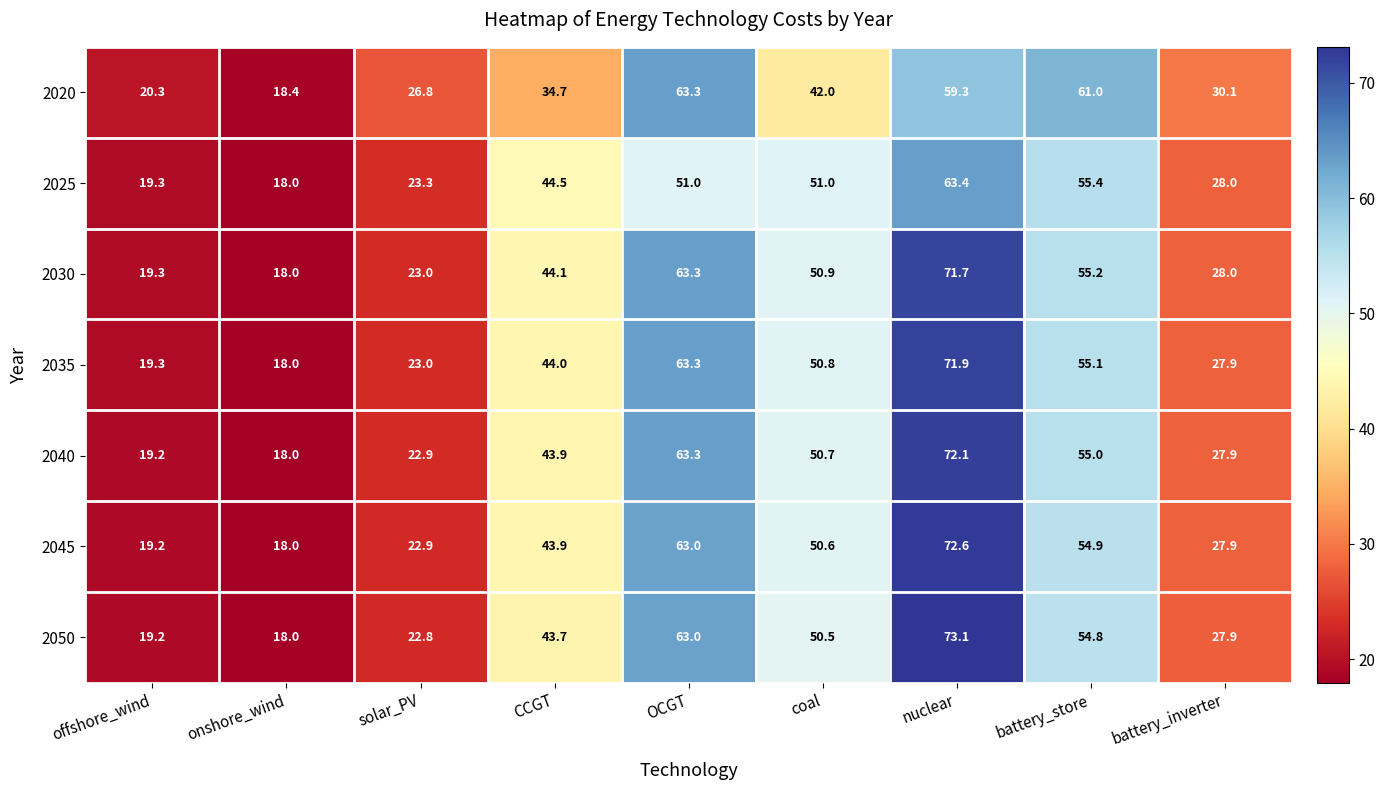

List the series in order of their peak value, lowest first.

2020, 2025, 2030, 2035, 2040, 2045, 2050